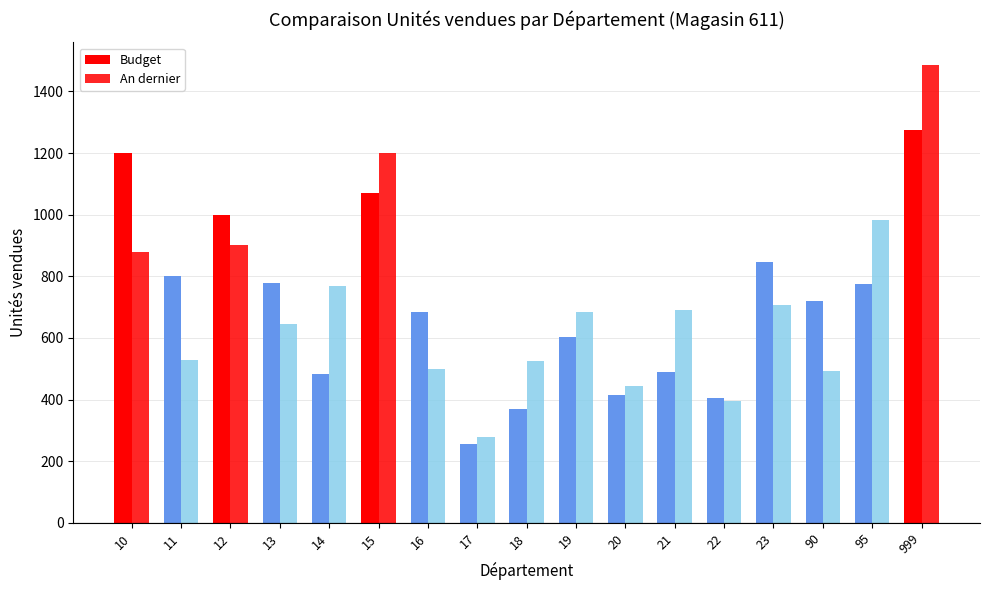

How many values in the An dernier series are below 684?

8